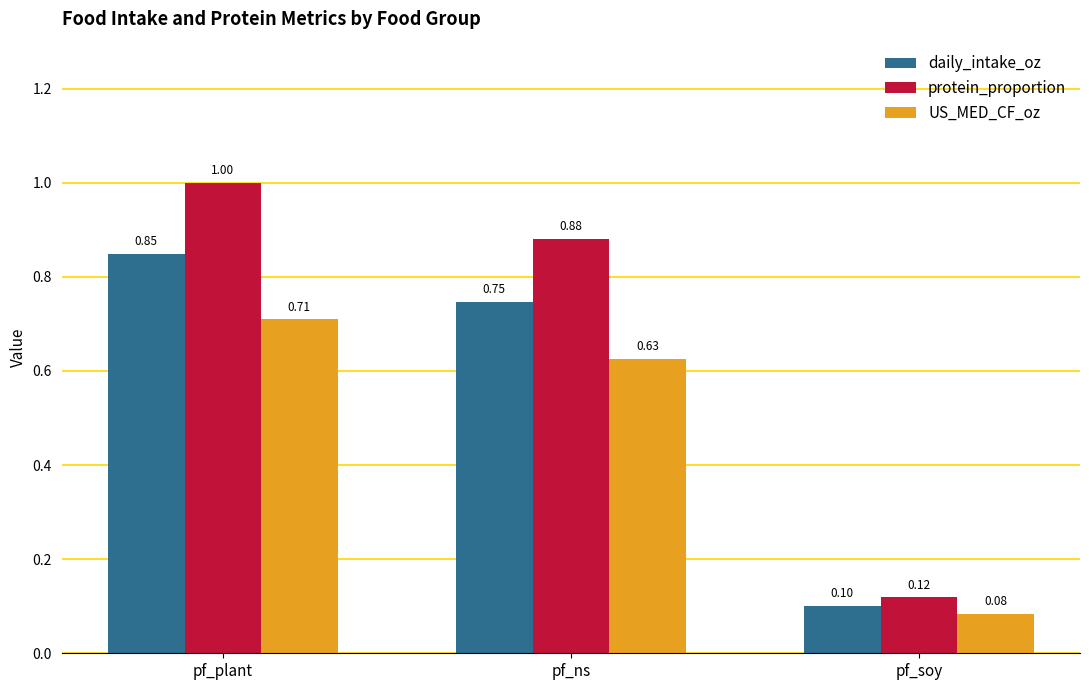

Is the value of US_MED_CF_oz at pf_plant greater than the value of protein_proportion at pf_plant?

No